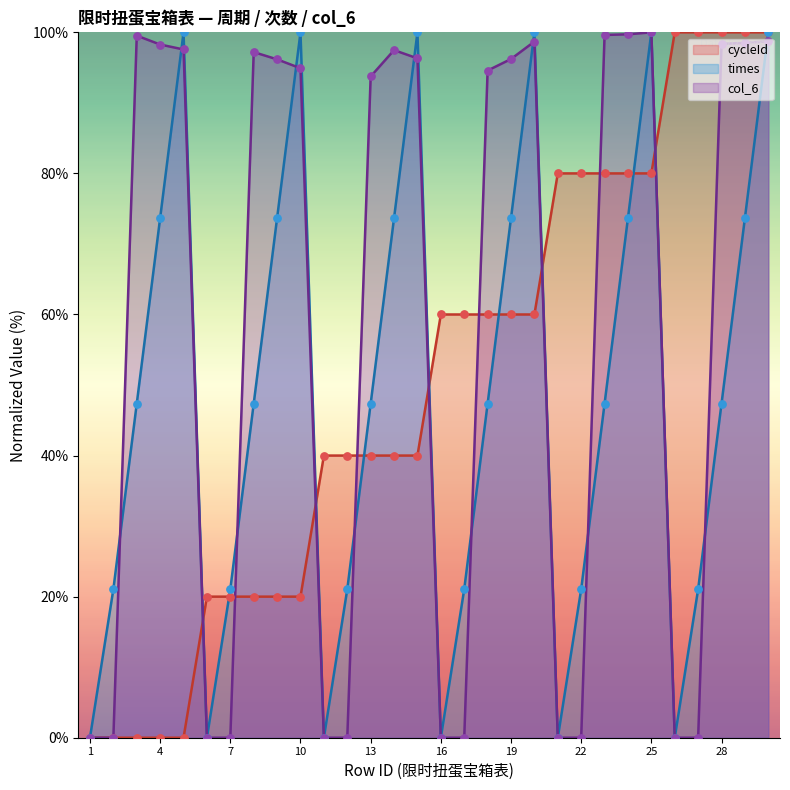

Is the value of col_6 at 30 greater than the value of cycleId at 29?

No